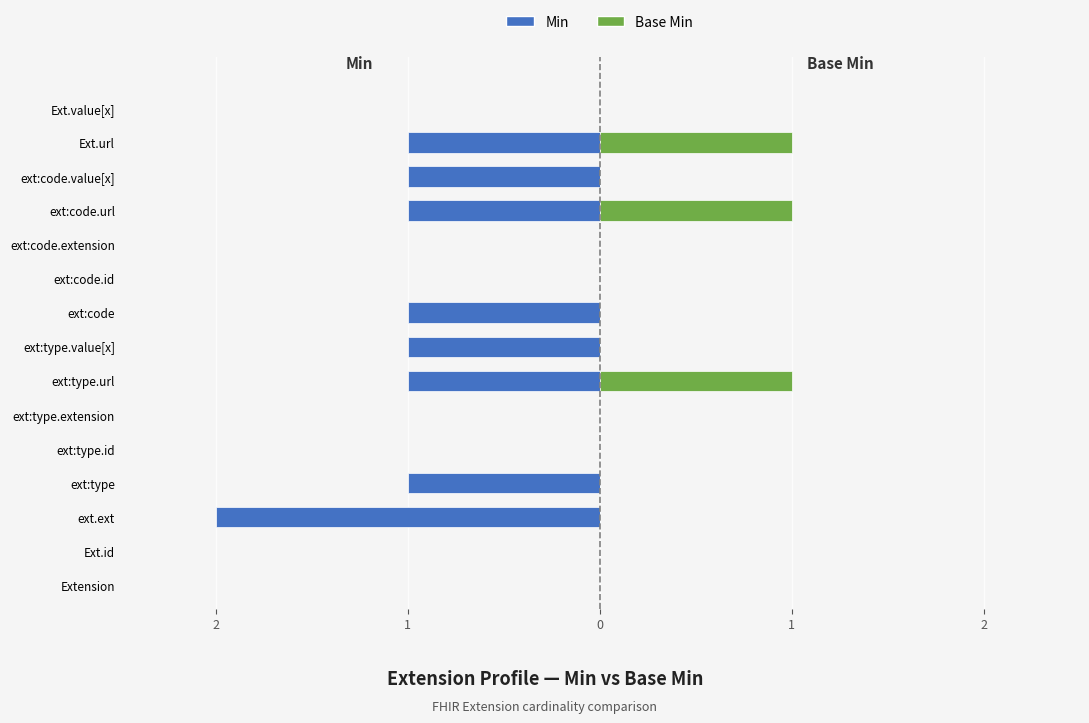

How many distinct data groups are displayed?

2